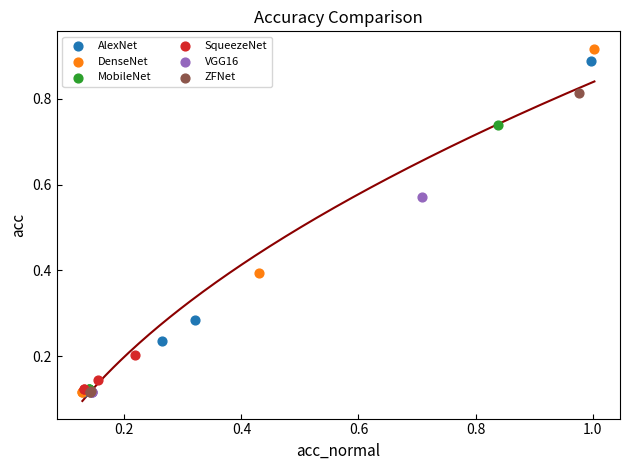

Which series has the widest spread of Y values?

DenseNet